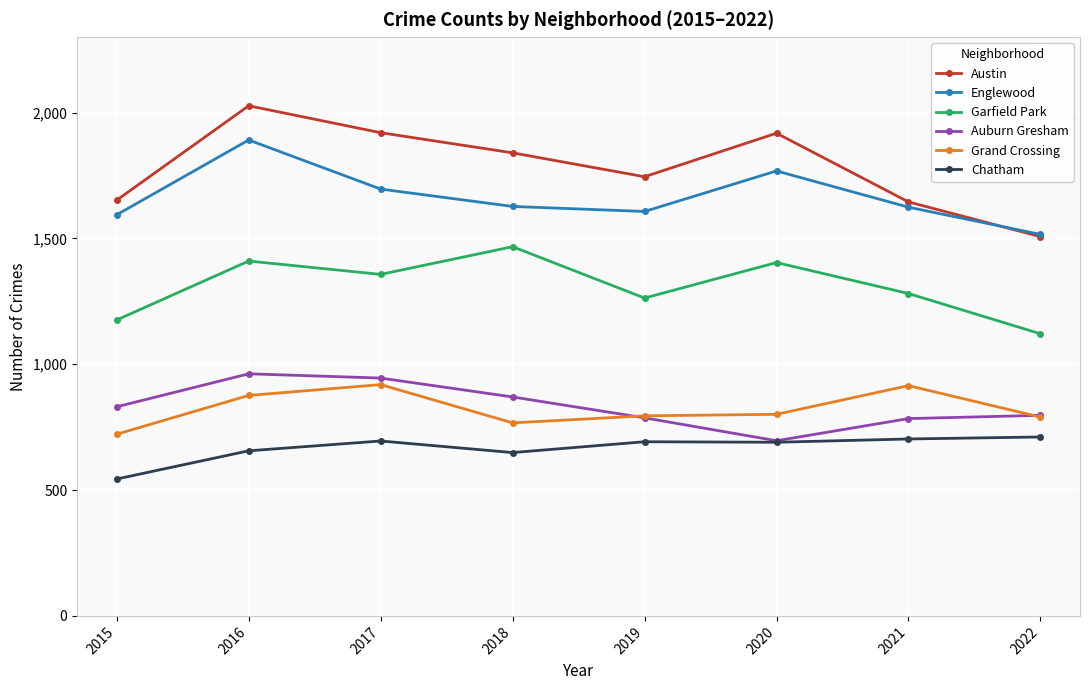

What is the difference between the highest and lowest values at 2022?

805